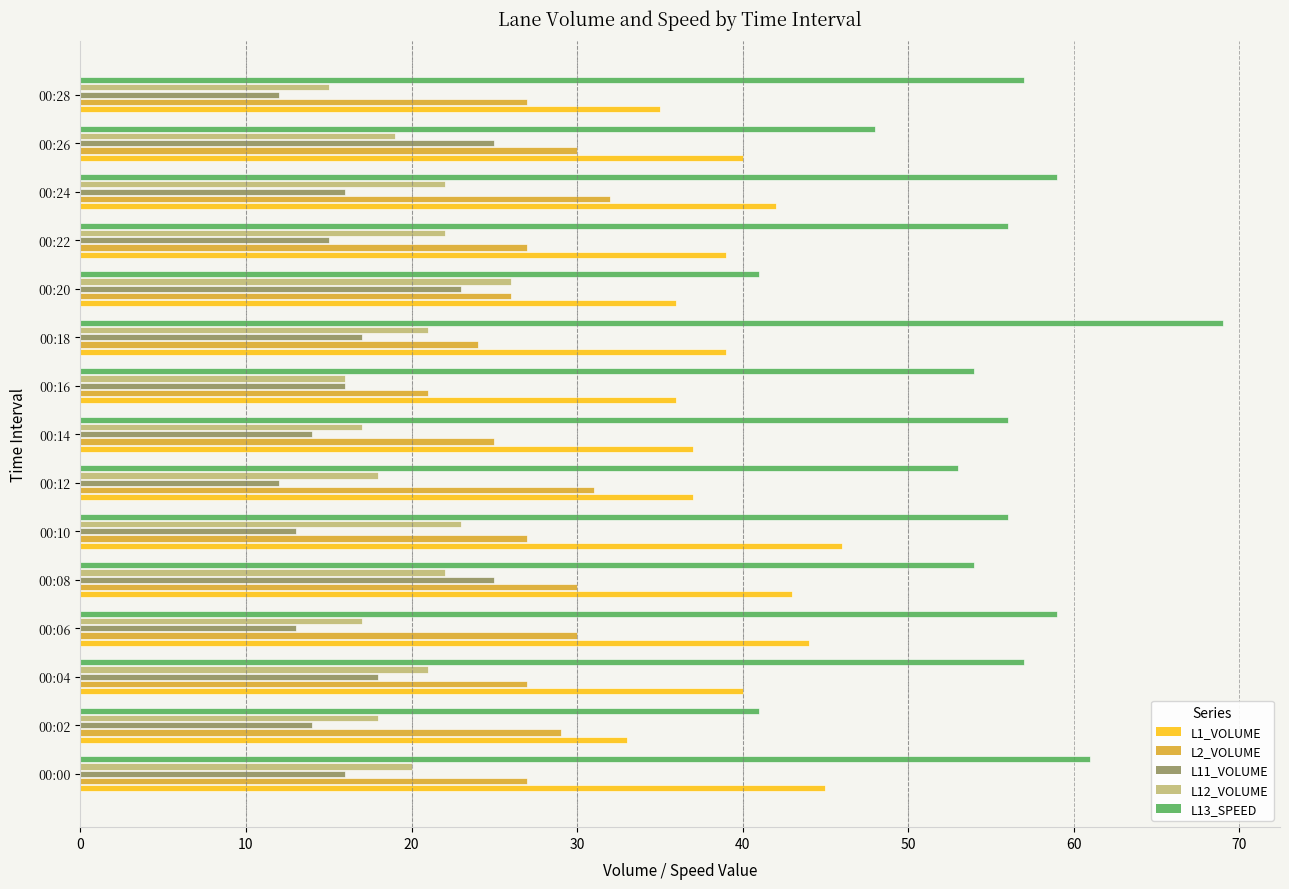

Rank the series by their maximum value, from highest to lowest.

L13_SPEED, L1_VOLUME, L2_VOLUME, L12_VOLUME, L11_VOLUME